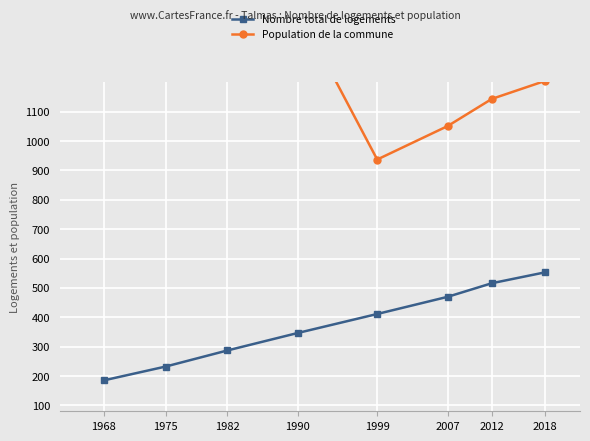

What are all the series names shown in the legend?

Nombre total de logements, Population de la commune